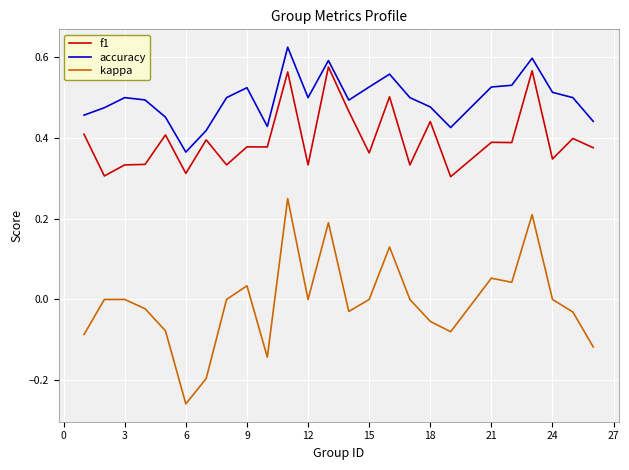

Which series has the largest total across all categories?

accuracy